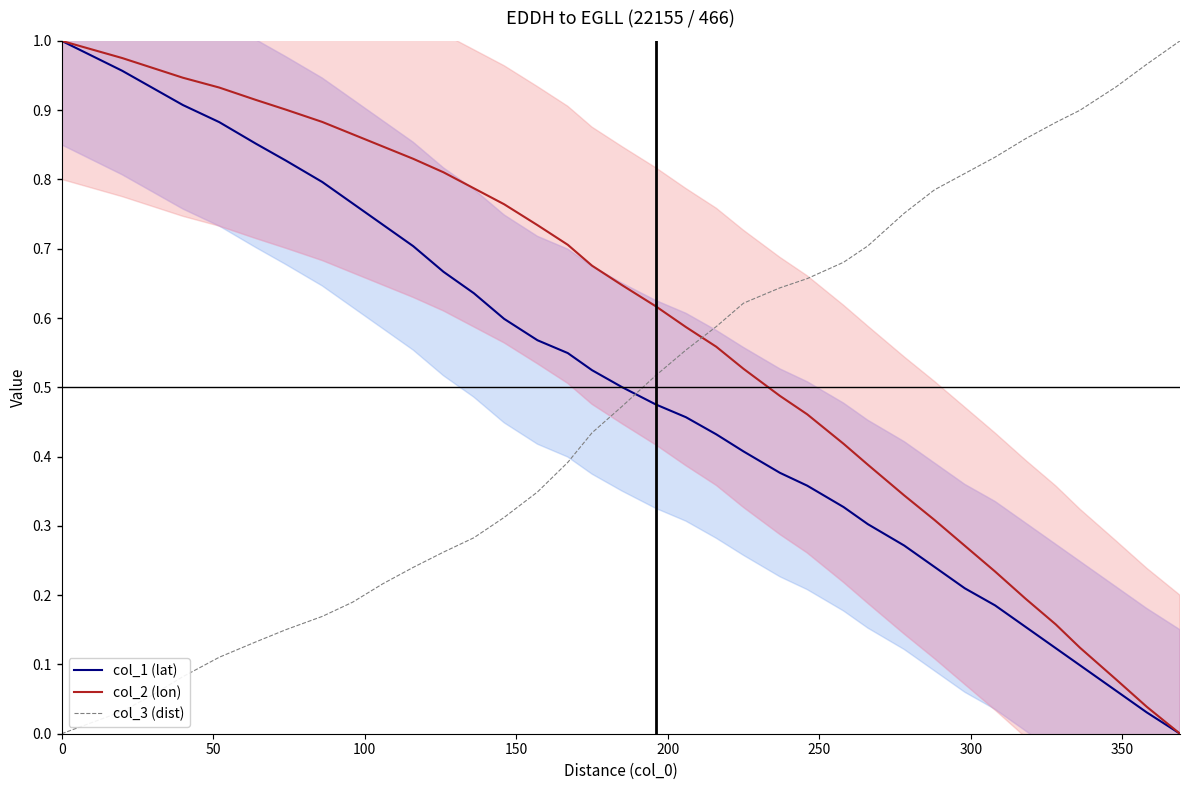

What is the value of the col_1 (lat) point at the 20th from the left?

0.5